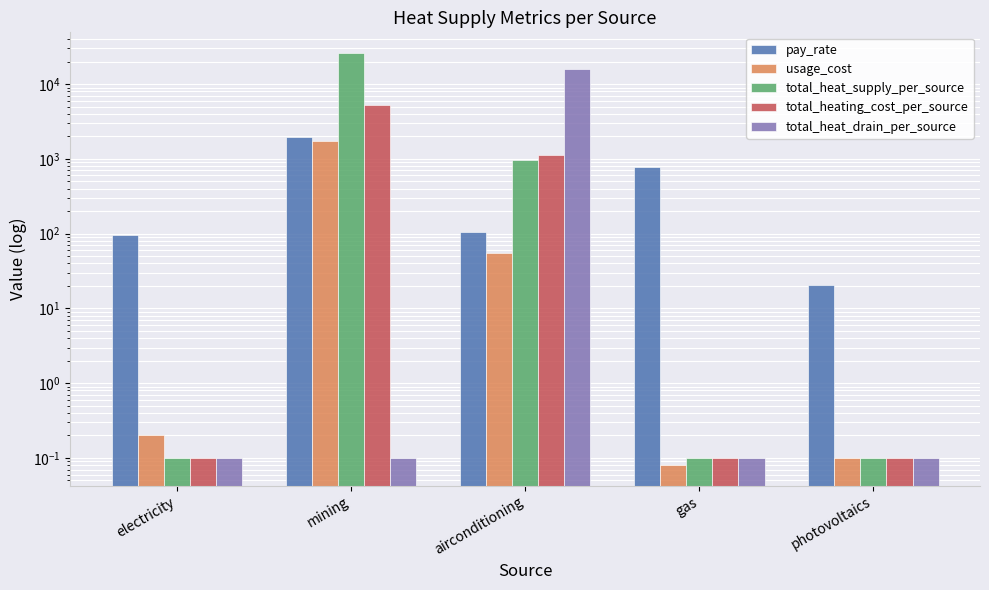

Which has a higher value, photovoltaics or airconditioning?

airconditioning